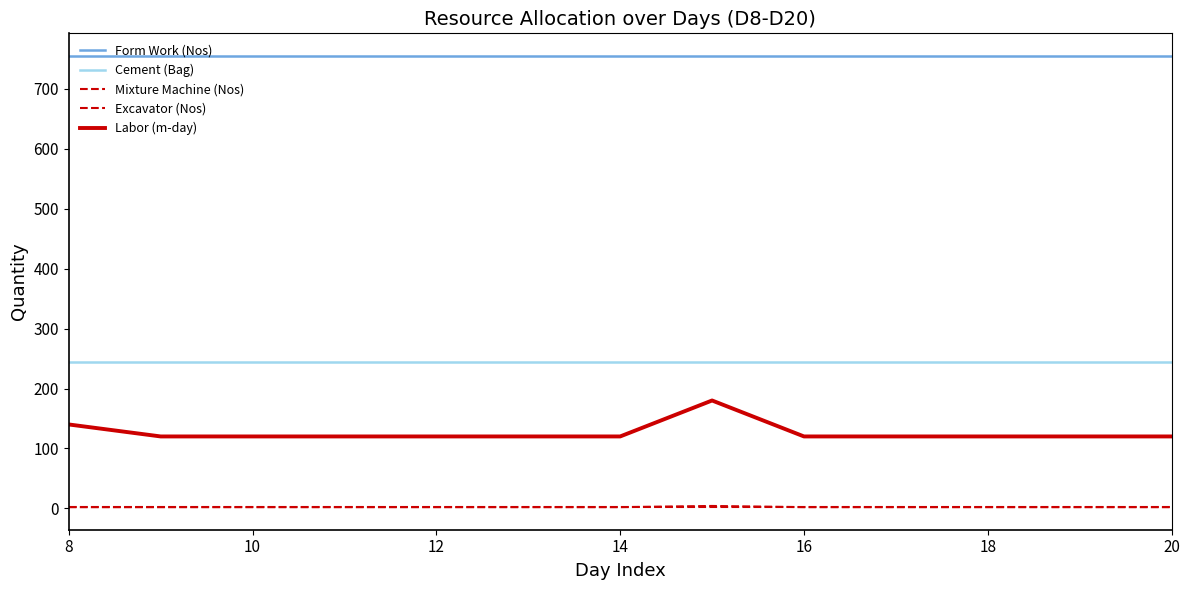

Does the chart have visible grid lines?

No